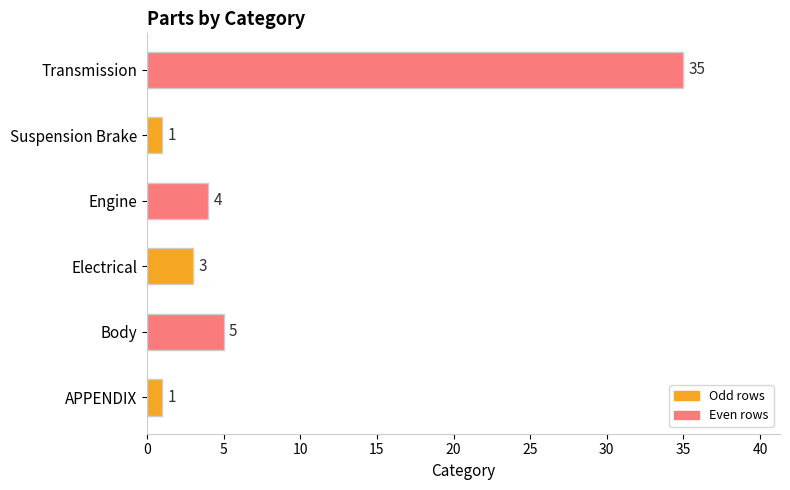

What is the greatest value displayed?

35